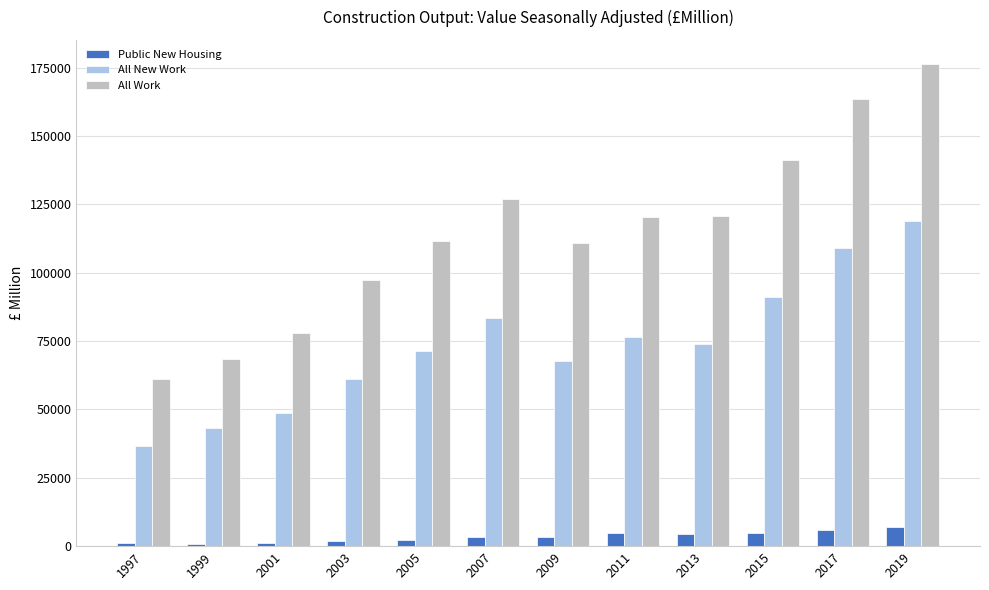

How many All Work values are between 97258 and 141446?

7